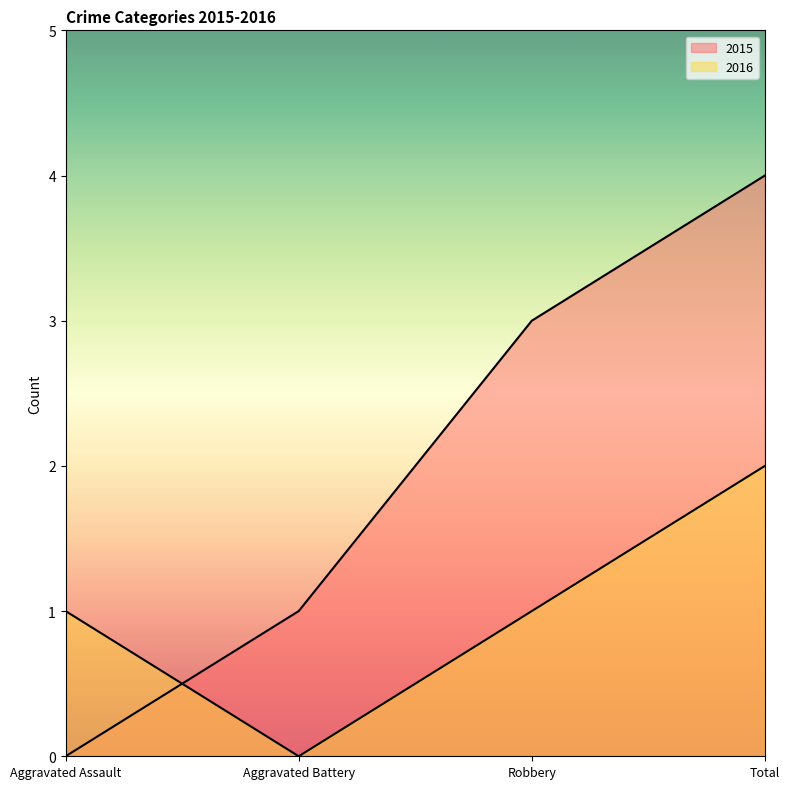

What is the label of the 3rd point from the right?

Aggravated Battery